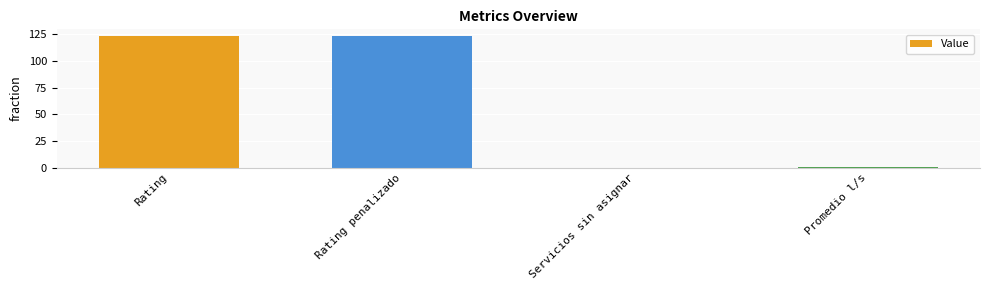

What is the greatest value displayed?

123.5